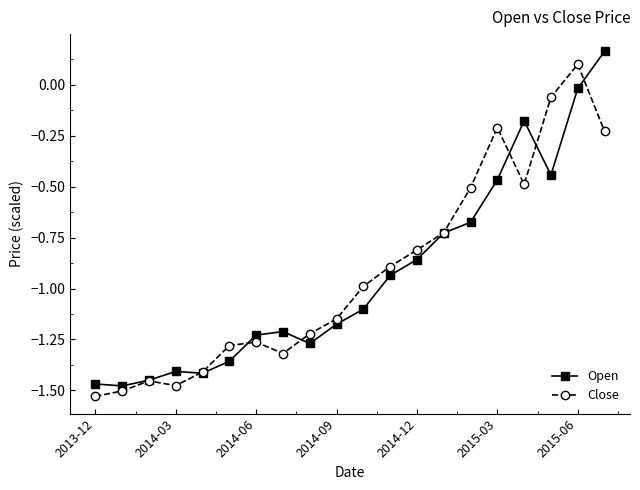

True or false: Close has more than 1 points higher than both neighbors.

True